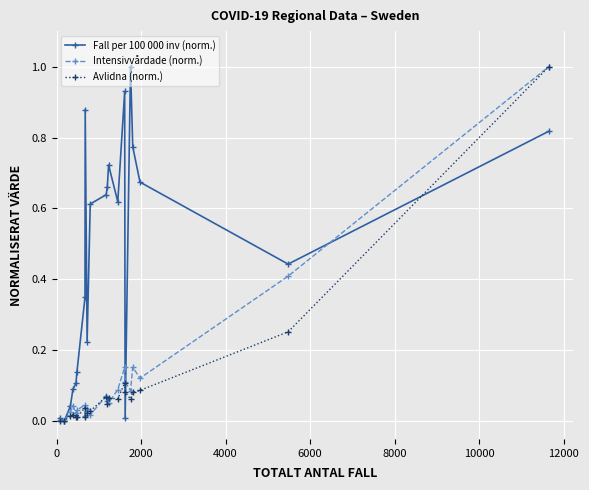

Which series has the largest total across all categories?

Fall per 100 000 inv (norm.)